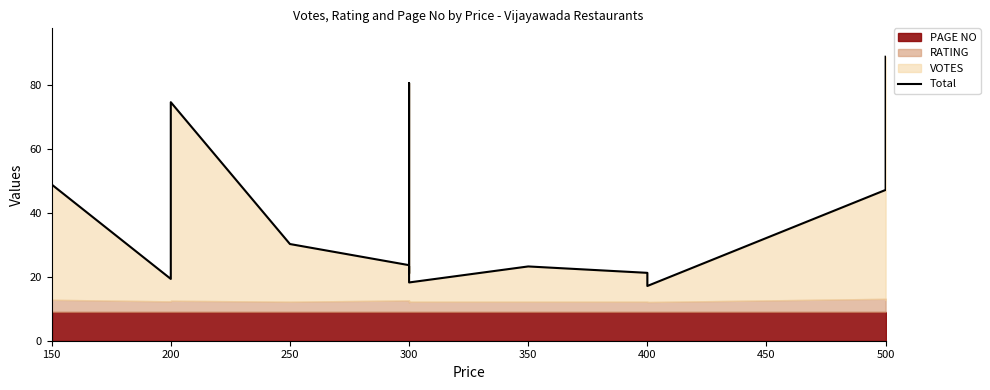

How many data points are less than 23?

5